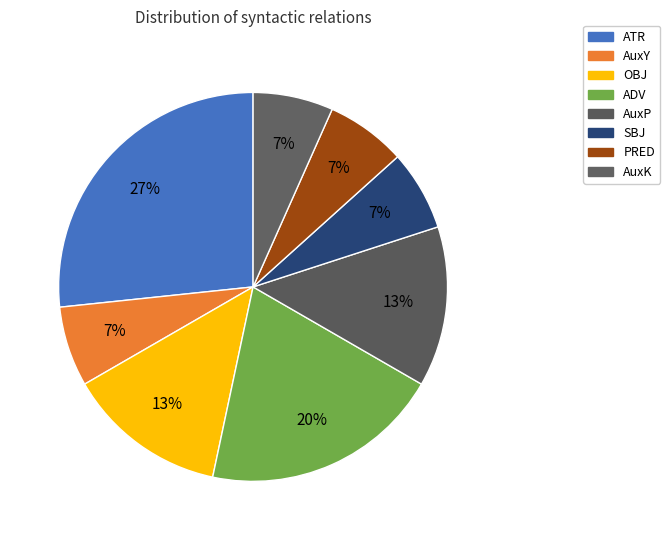

Count the number of slices in the pie.

8